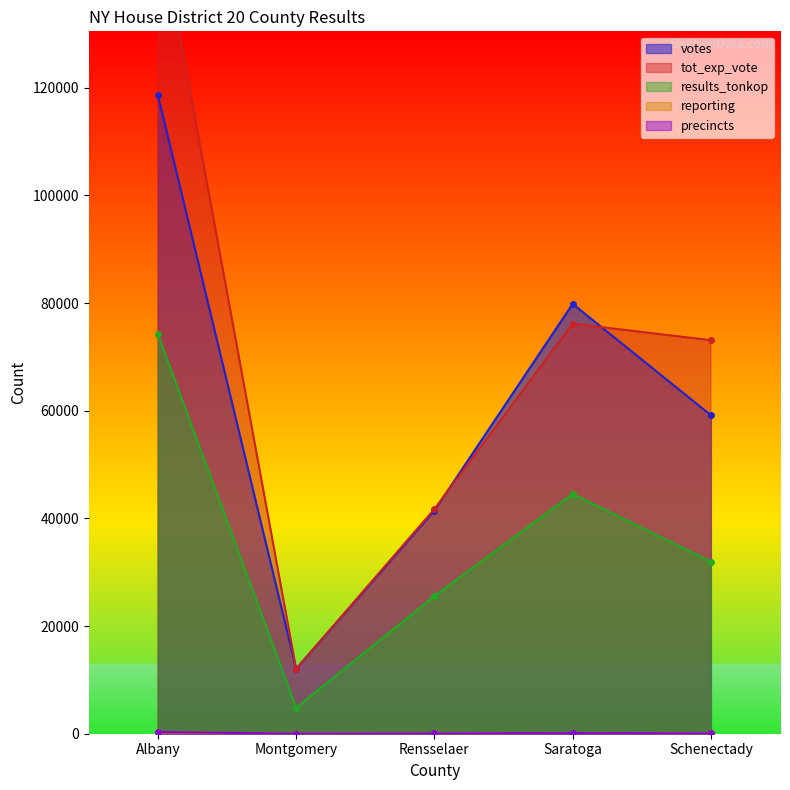

Where is tot_exp_vote nearest to the value 82009?

Saratoga